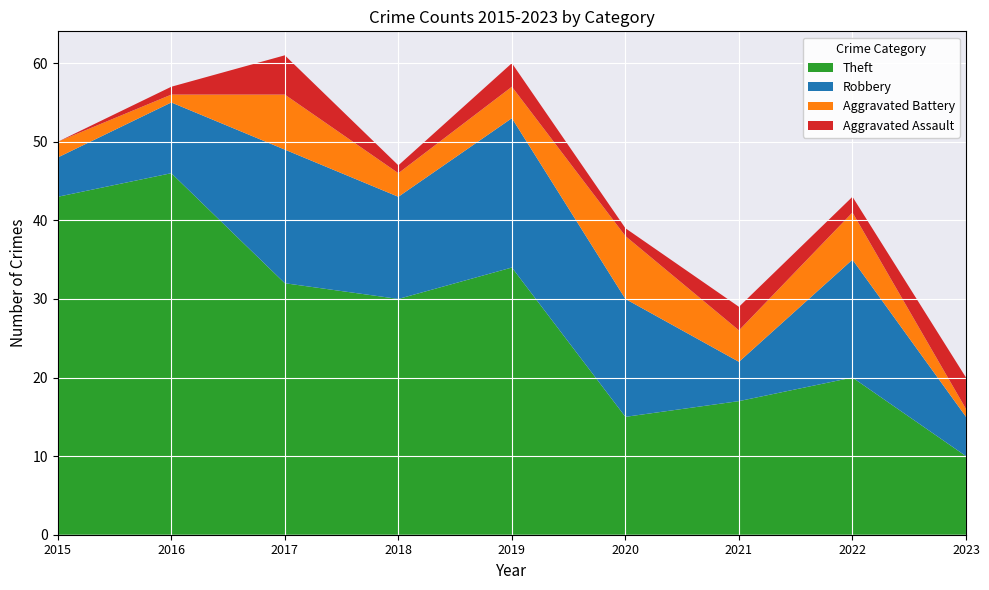

Reading left to right, what are all the values shown in this chart?

Theft: 2015=43	2016=46	2017=32	2018=30	2019=34	2020=15	2021=17	2022=20	2023=10
Robbery: 2015=5	2016=9	2017=17	2018=13	2019=19	2020=15	2021=5	2022=15	2023=5
Aggravated Battery: 2015=2	2016=1	2017=7	2018=3	2019=4	2020=8	2021=4	2022=6	2023=1
Aggravated Assault: 2015=0	2016=1	2017=5	2018=1	2019=3	2020=1	2021=3	2022=2	2023=4